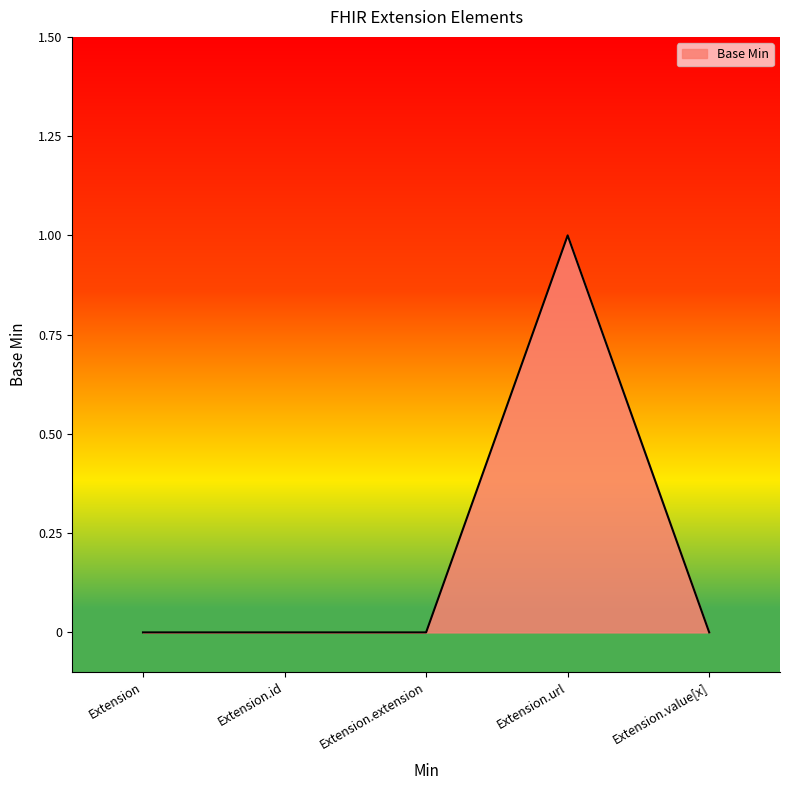

Reading left to right, extract all data points from this chart.

0	0	0	1	0